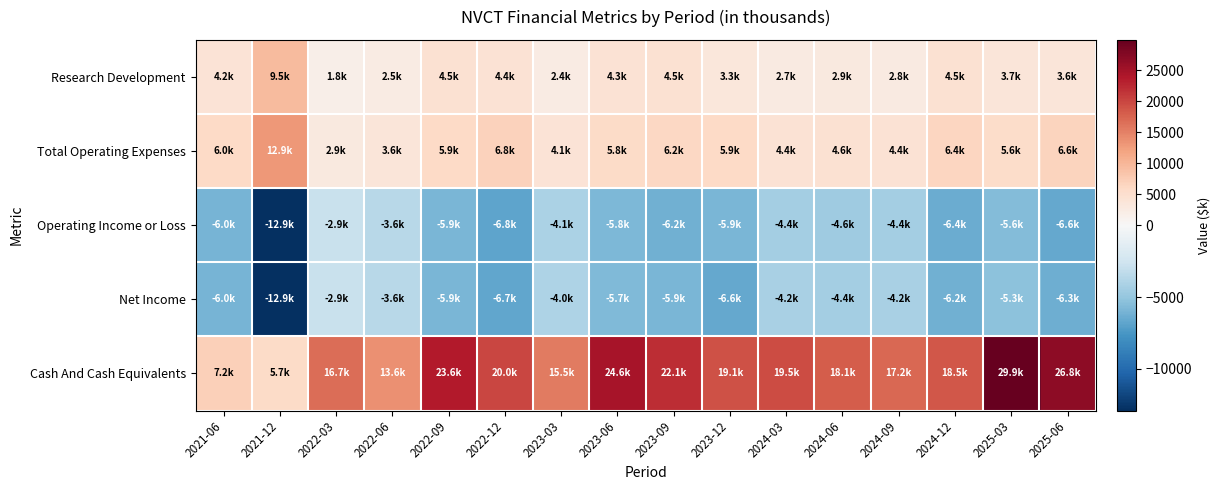

What is the spread (max minus min) of values at 2022-09?

29500